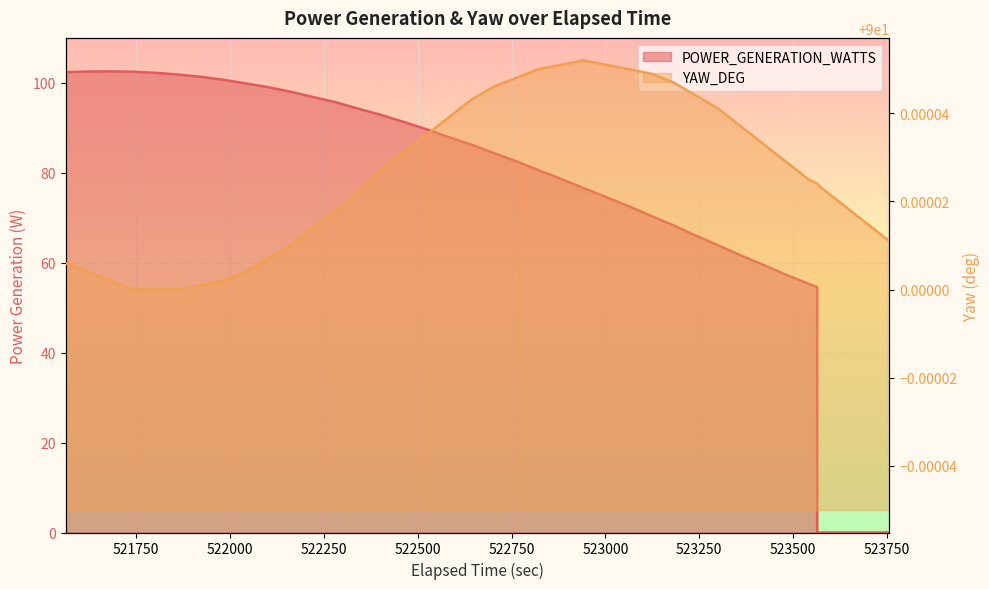

How many intersections are there between YAW_DEG and POWER_GENERATION_WATTS?

1